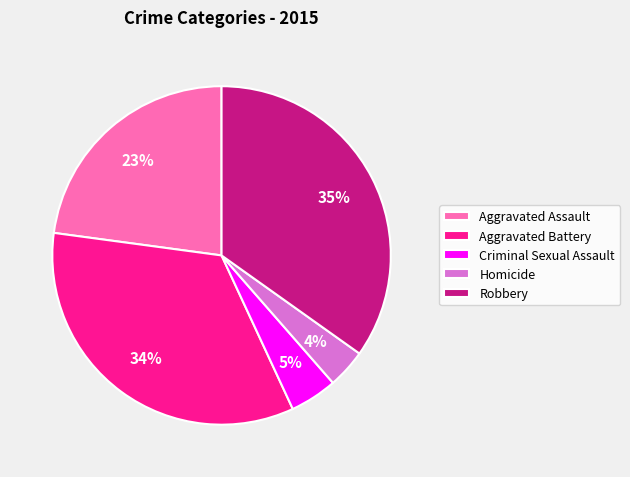

Is there a majority slice in this chart?

No